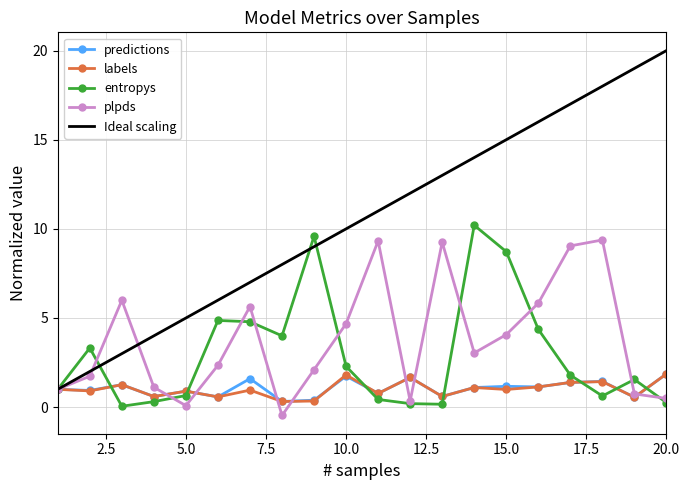

Which series has the largest total across all categories?

Ideal scaling